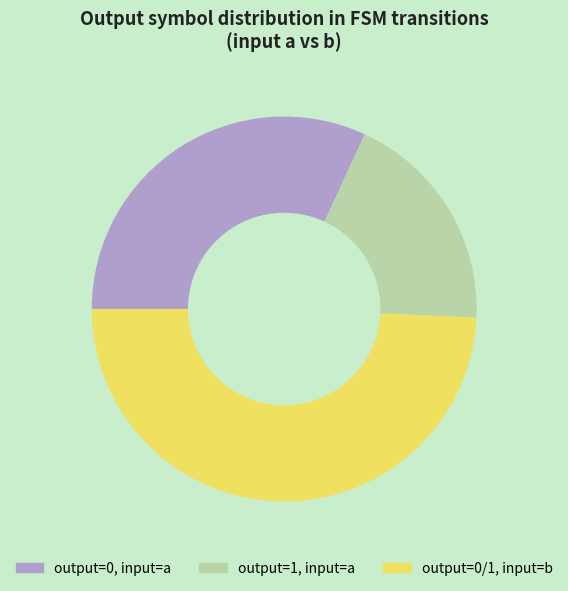

Is it true that output=1, input=a is 19% of the pie?

True